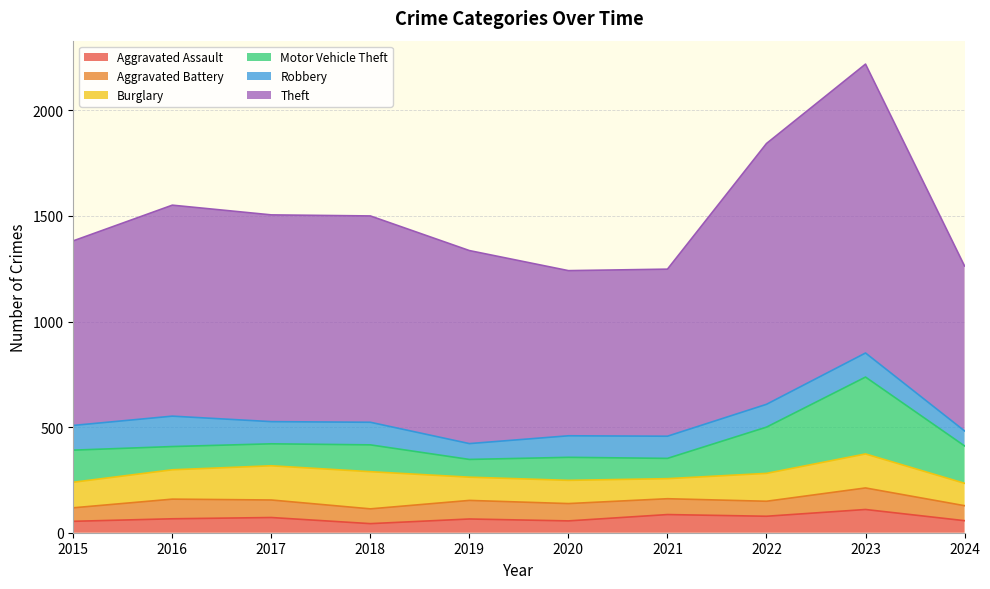

At how many categories does at least one series exceed 1155?

2